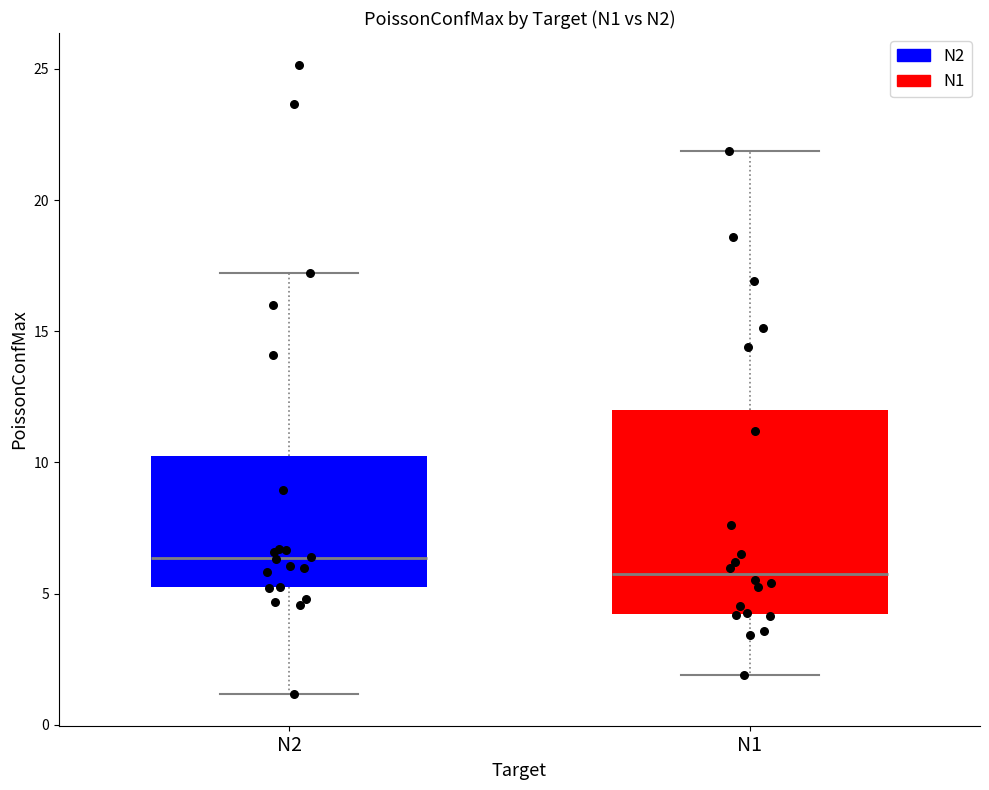

Comparing the boxes themselves (not the whiskers), which one is the tallest?

N1